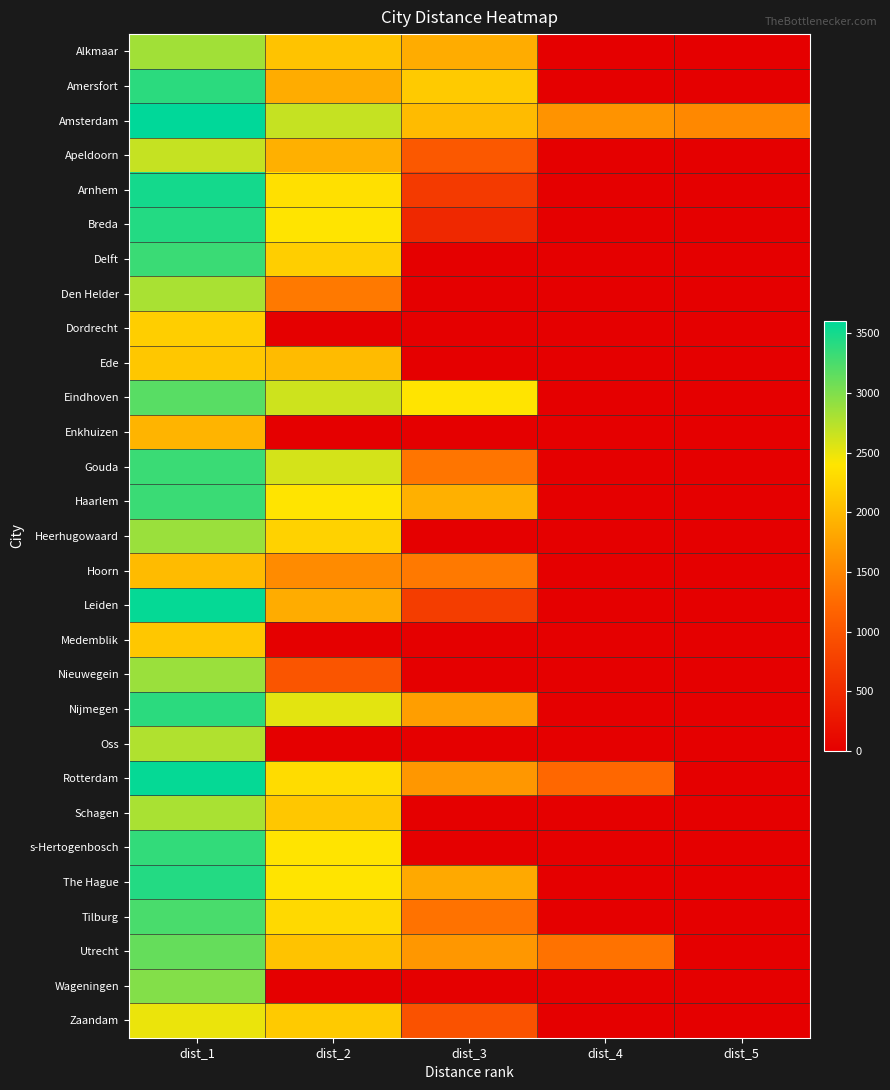

Between dist_4 and dist_2, which is larger?

dist_2